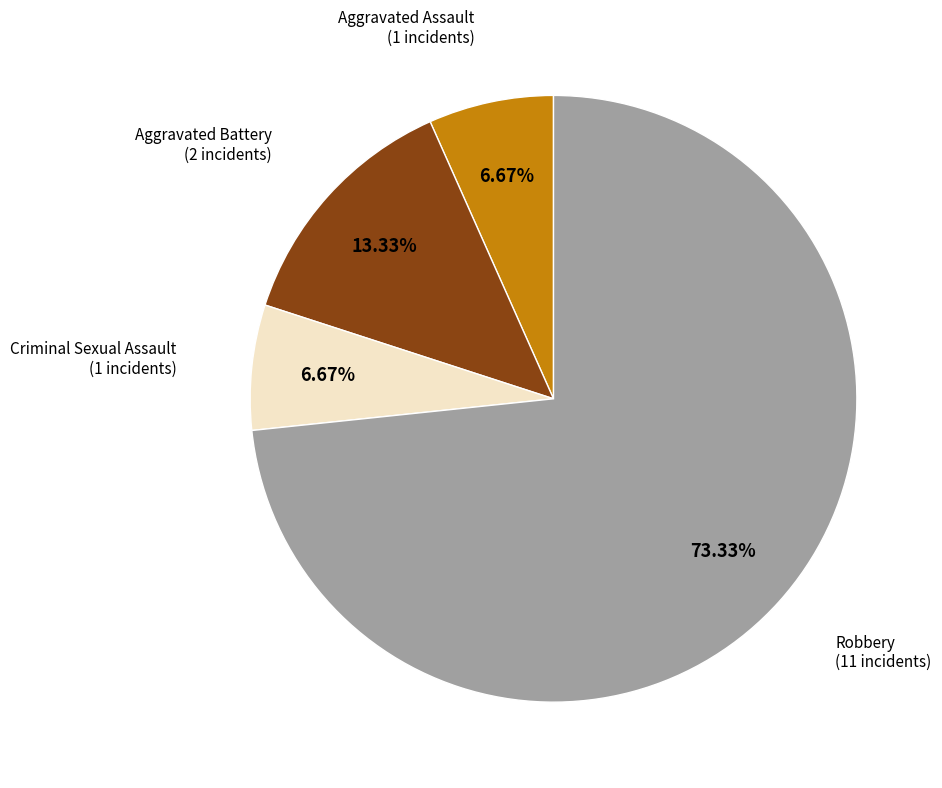

How many segments does this pie chart have?

4